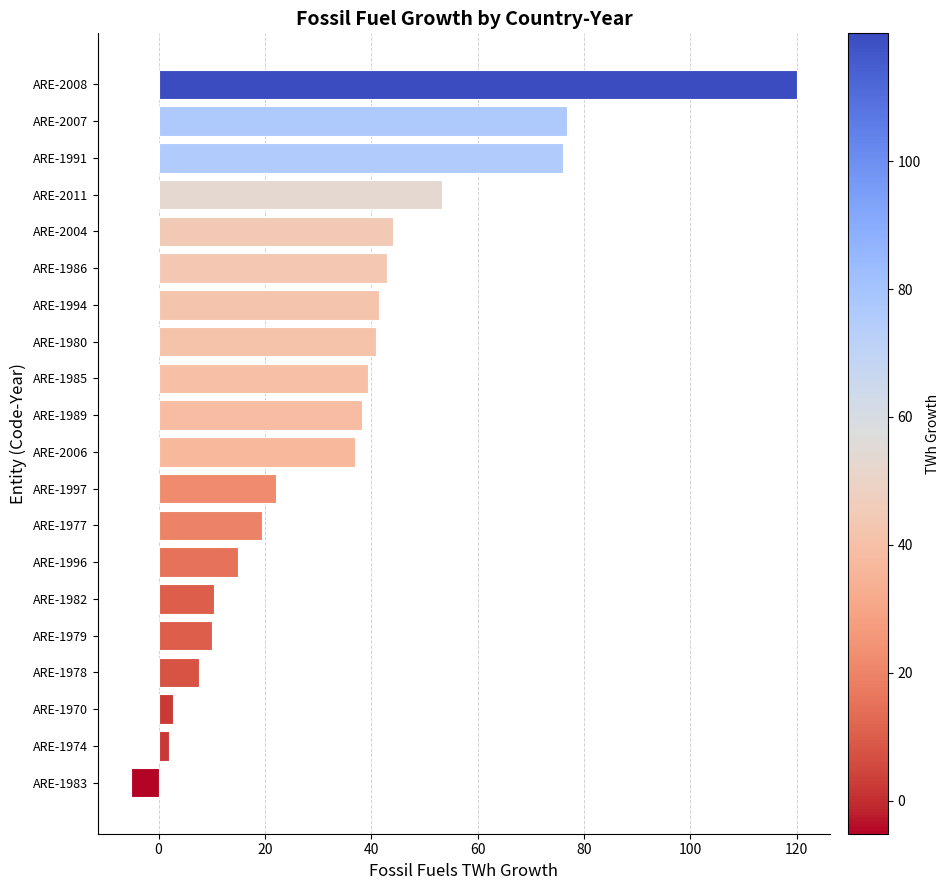

What is the average value?

34.7